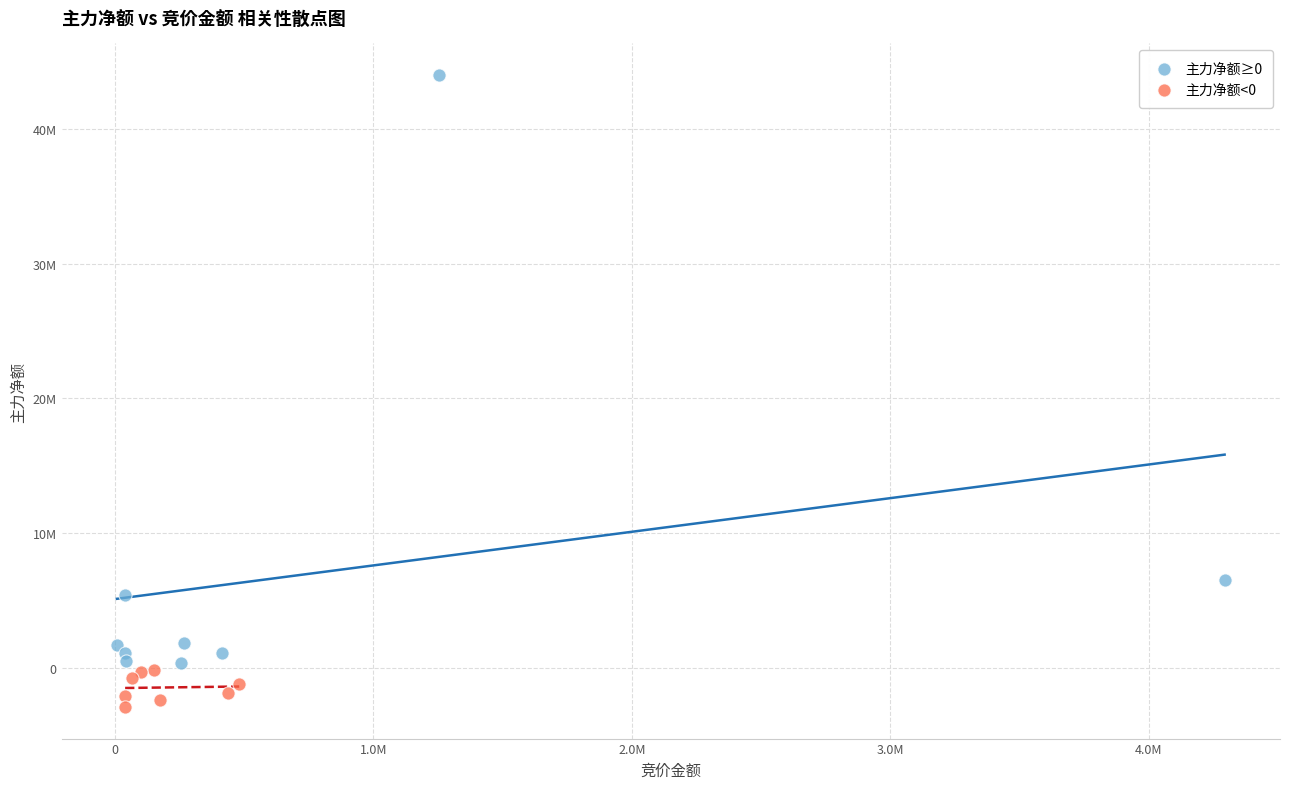

What are all the series names shown in the legend?

主力净额≥0, 主力净额<0